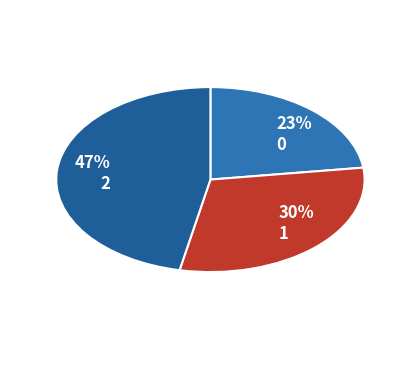

Is the sum of 1 and 0 greater than half?

Yes